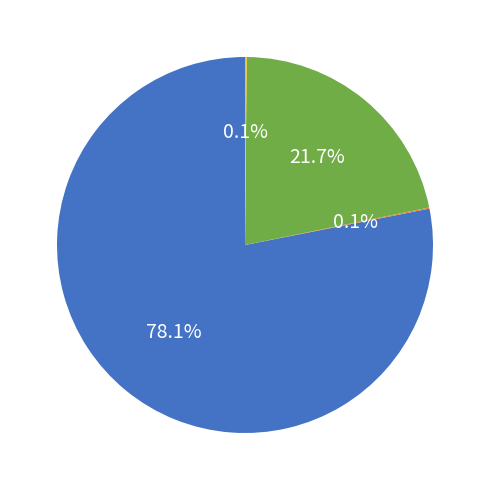

Does any single category account for the majority?

Yes